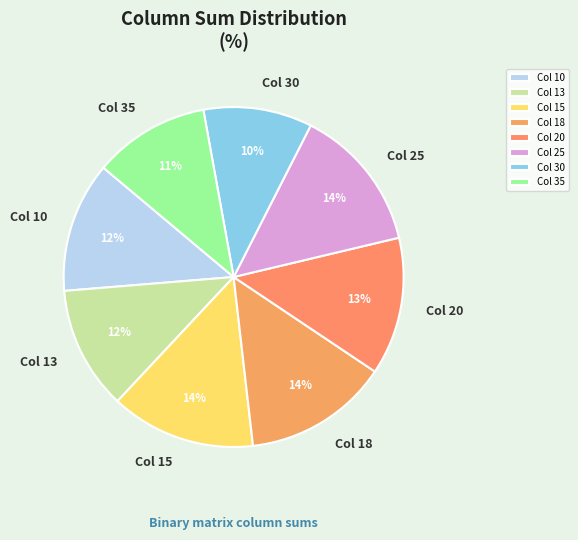

What percentage is the Col 13 slice, to the nearest percent?

12%